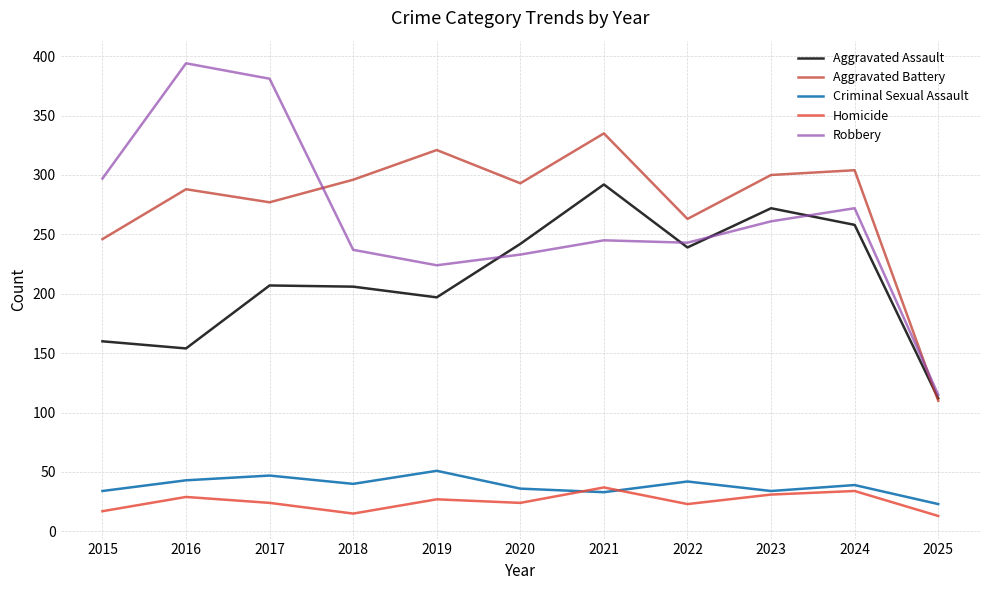

What is the minimum value for Robbery?

115